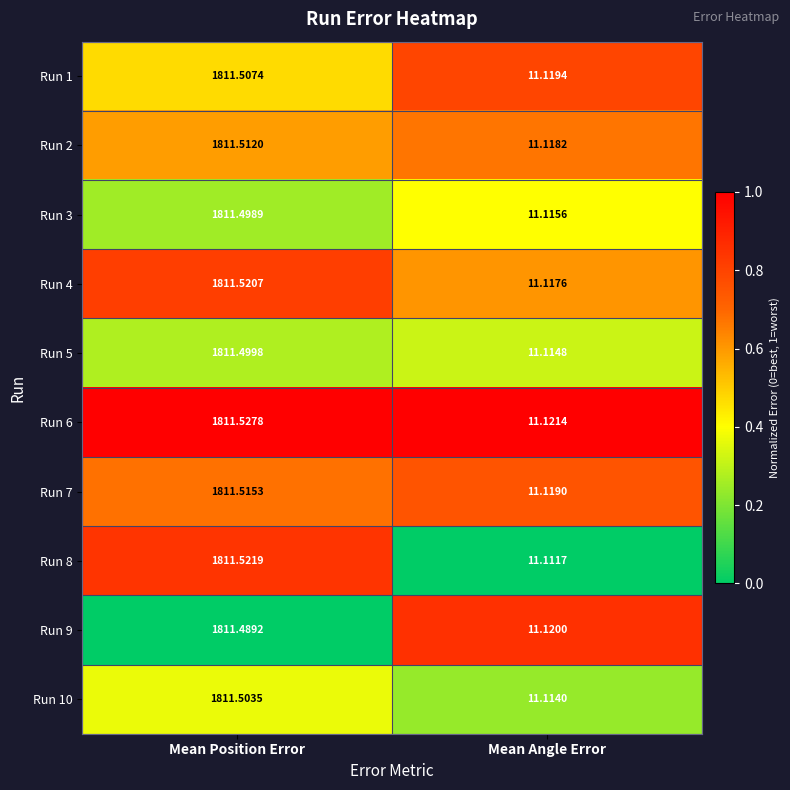

At which category is the sum across all series the highest?

Mean Position Error